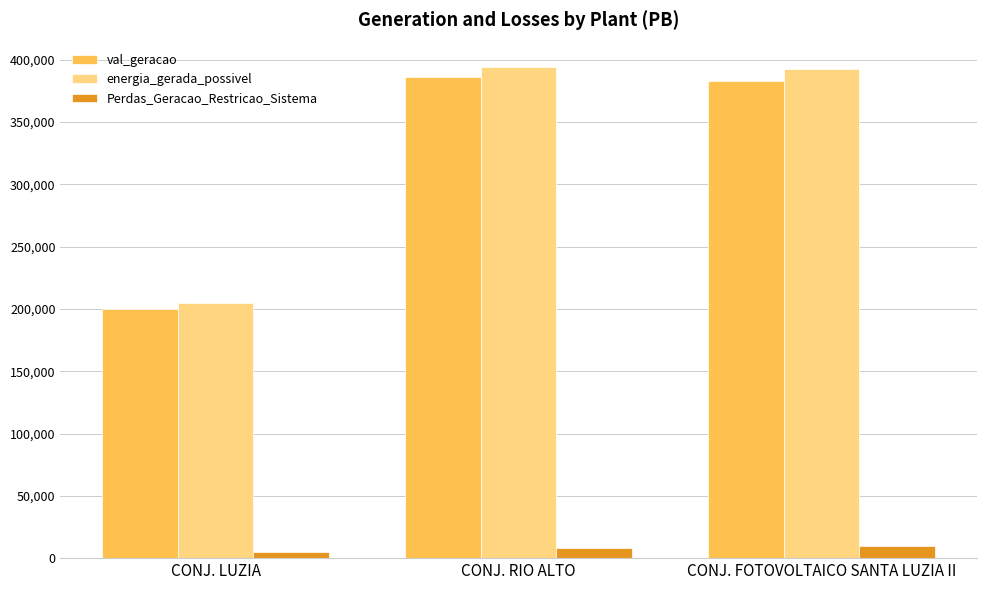

What is the label of the 2nd bar from the left?

CONJ. RIO ALTO